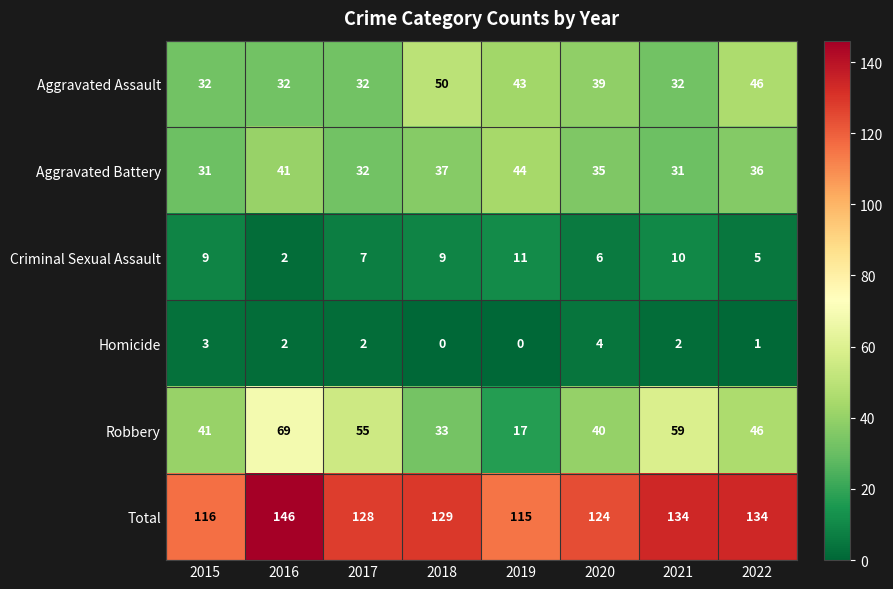

Read the Robbery value at 2020, to the nearest 10.

40